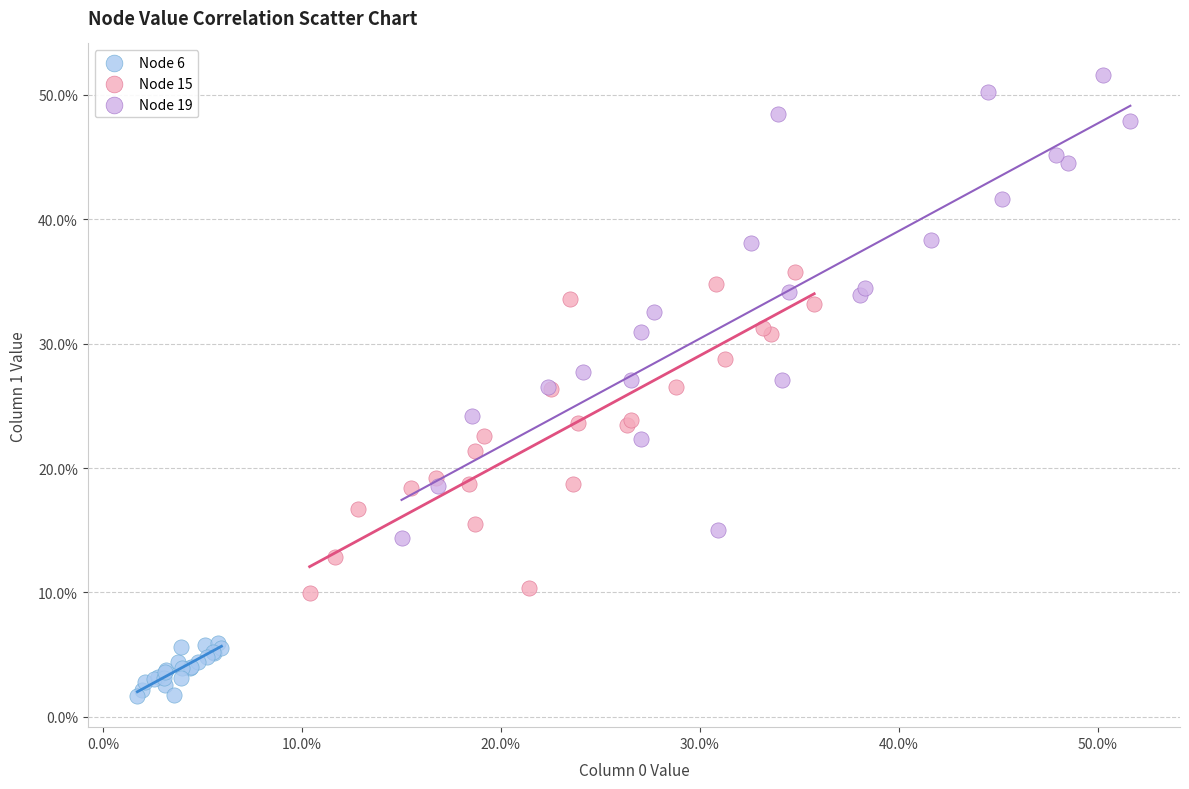

What are all the series names shown in the legend?

Node 6, Node 15, Node 19